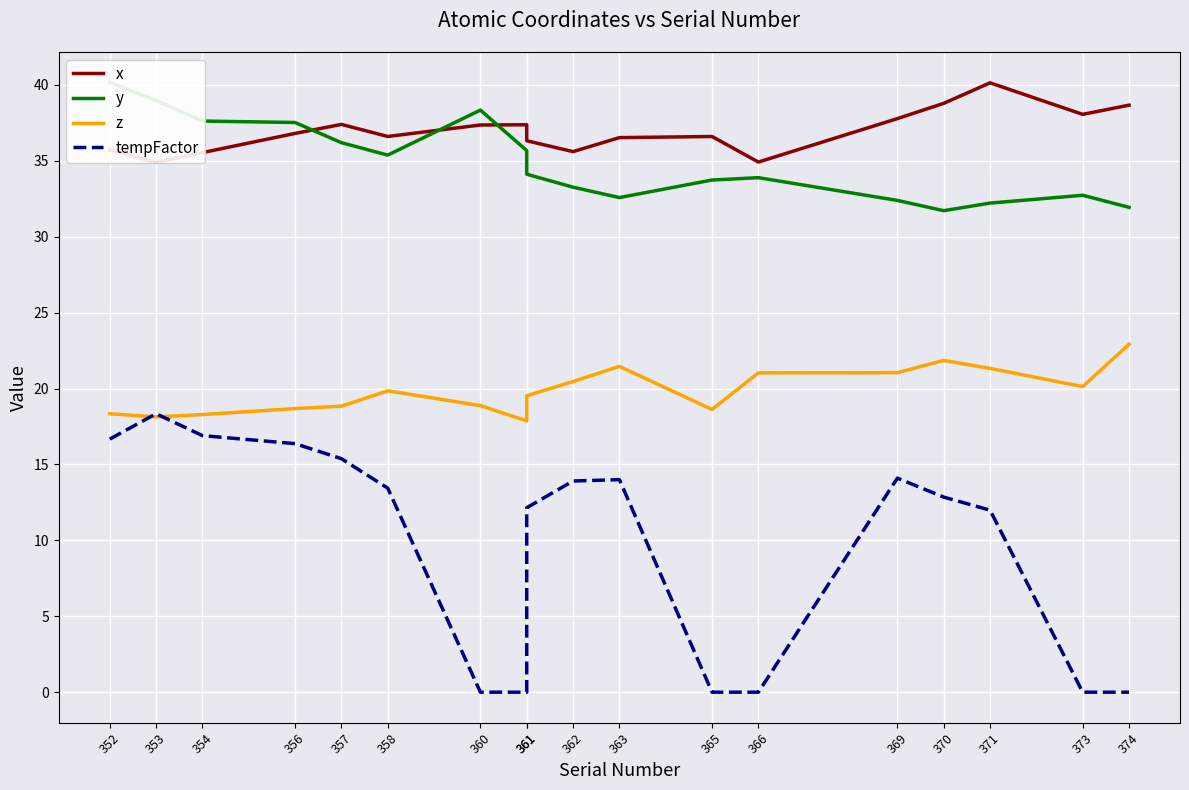

Which category has the lowest value in the x series?

353